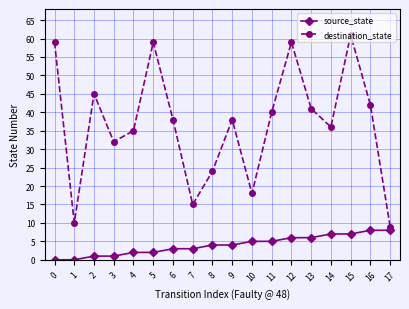

How many interior local peaks does the destination_state series have?

5